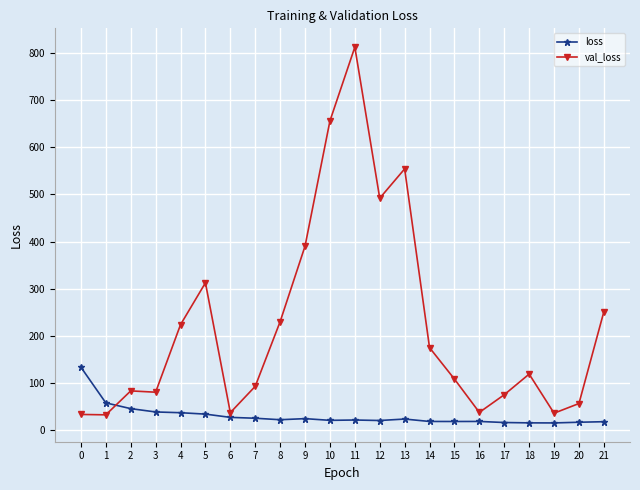

True or false: loss has more than 1 interior local peaks.

True